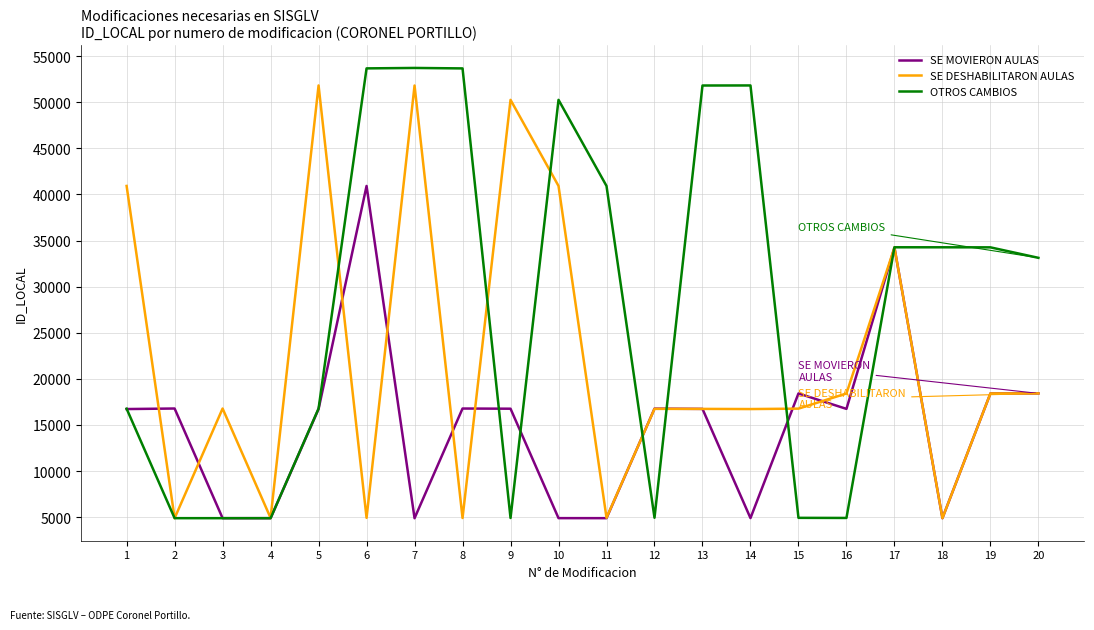

What is the total value across all series at 12?

38446